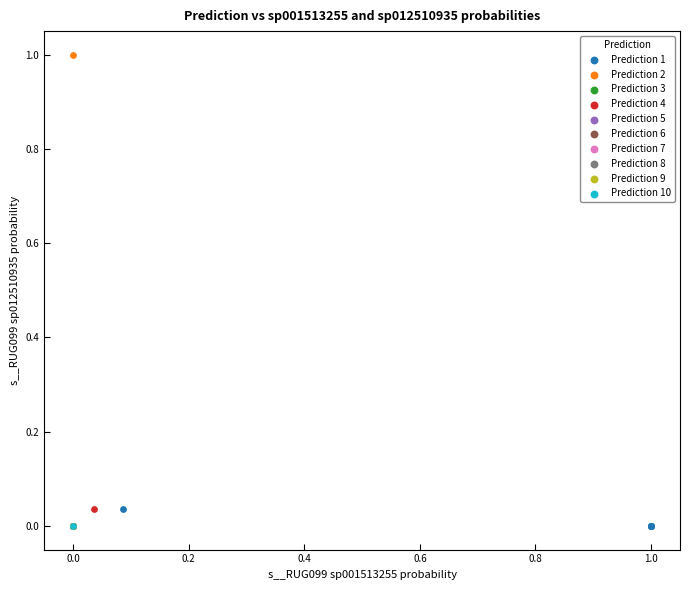

What are all the series names shown in the legend?

Prediction 1, Prediction 2, Prediction 3, Prediction 4, Prediction 5, Prediction 6, Prediction 7, Prediction 8, Prediction 9, Prediction 10